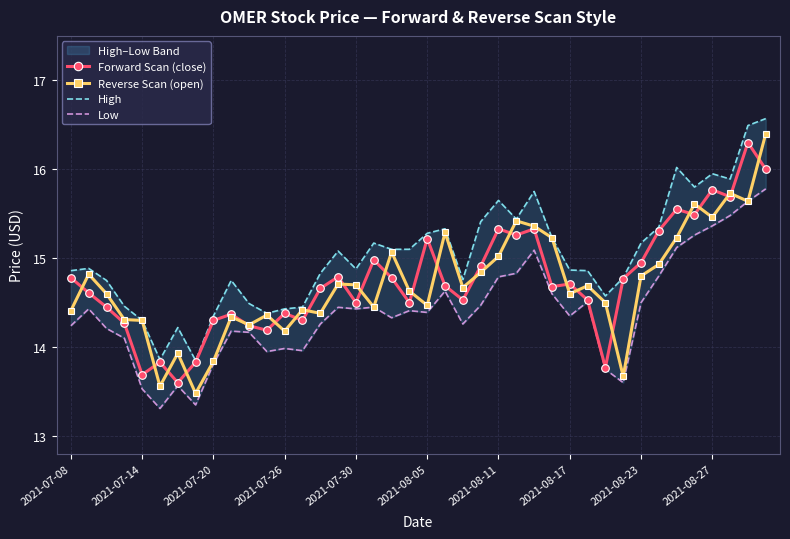

Is this an area chart (filled region under the line)?

No